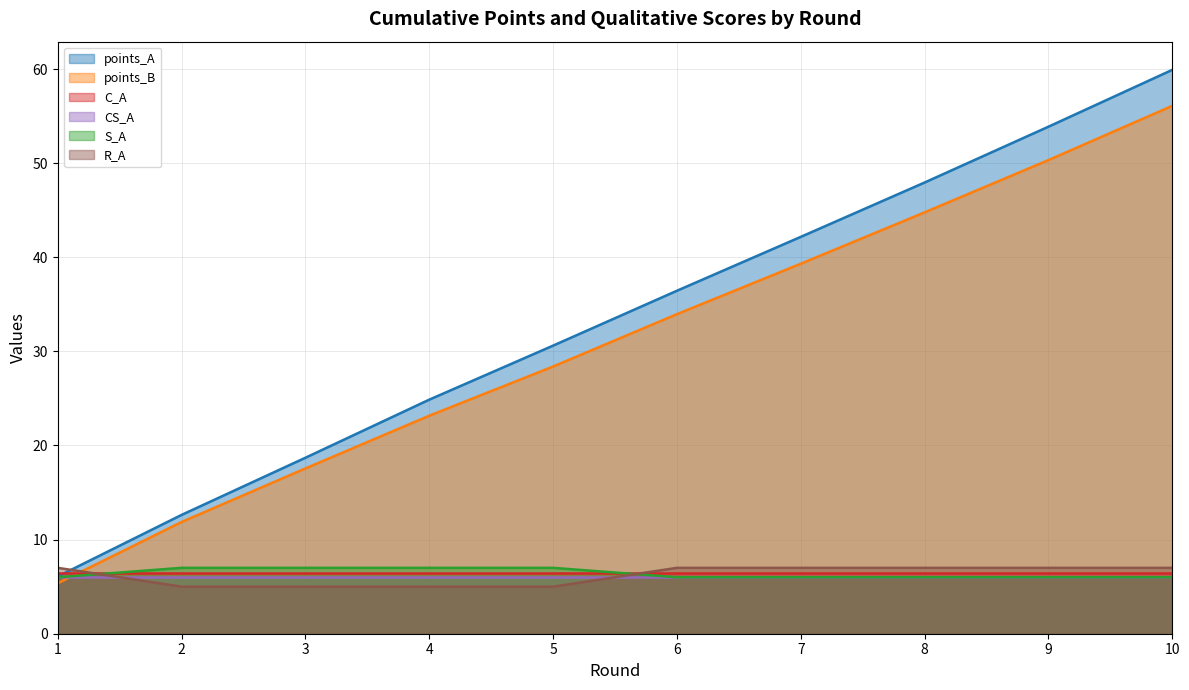

What are all the series names shown in the legend?

points_A, points_B, C_A, CS_A, S_A, R_A